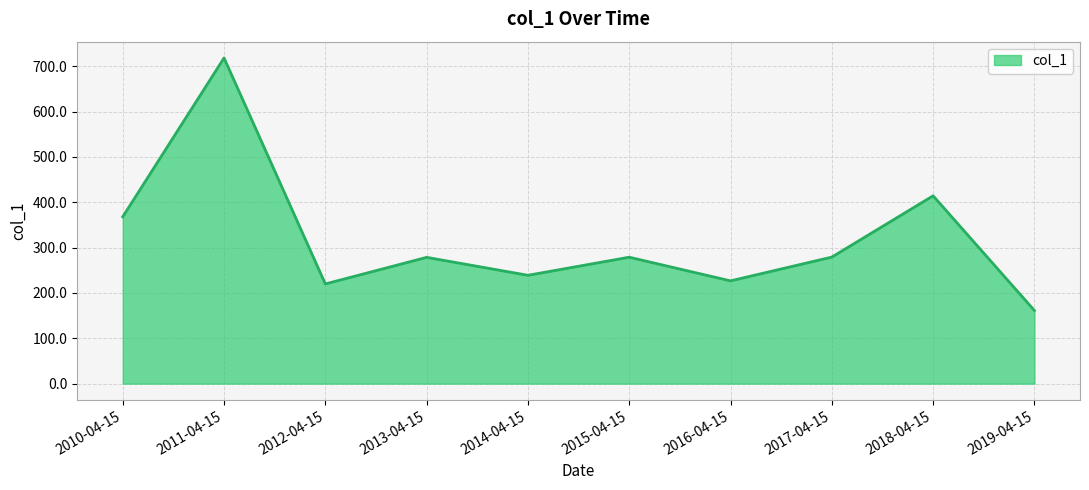

Which label corresponds to the smallest value in the chart?

2019-04-15